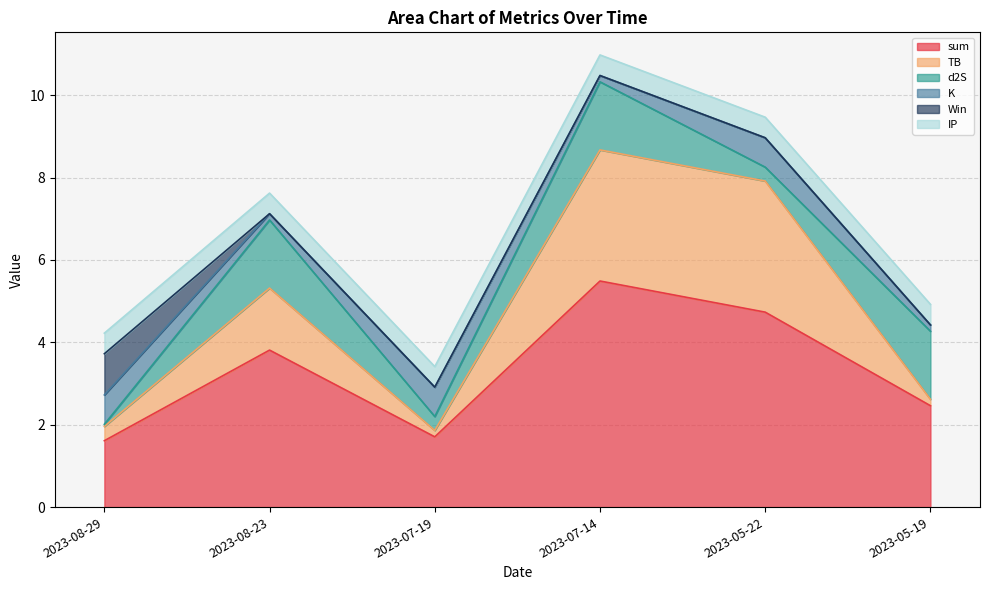

At which category is the sum across all series the highest?

2023-07-14